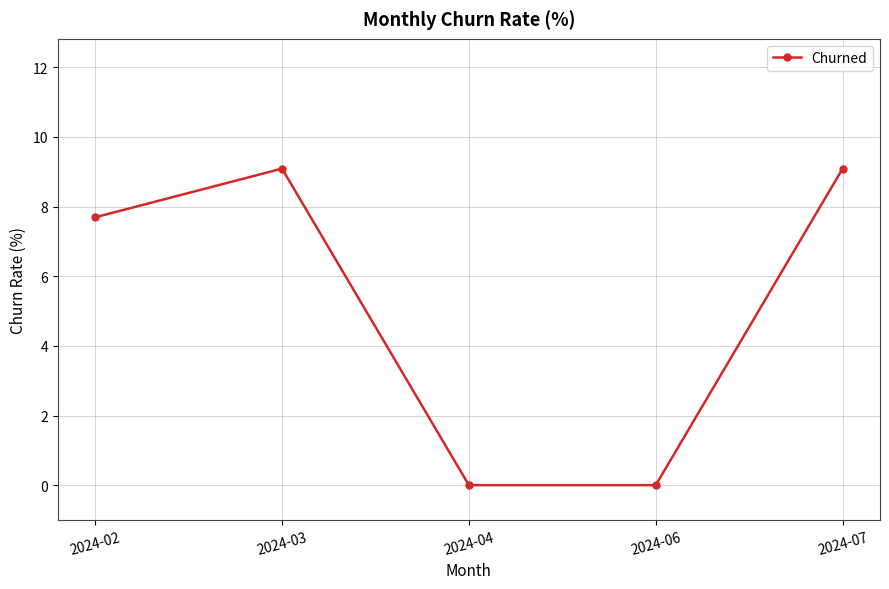

True or false: there are more than 0 points higher than both neighbors.

True